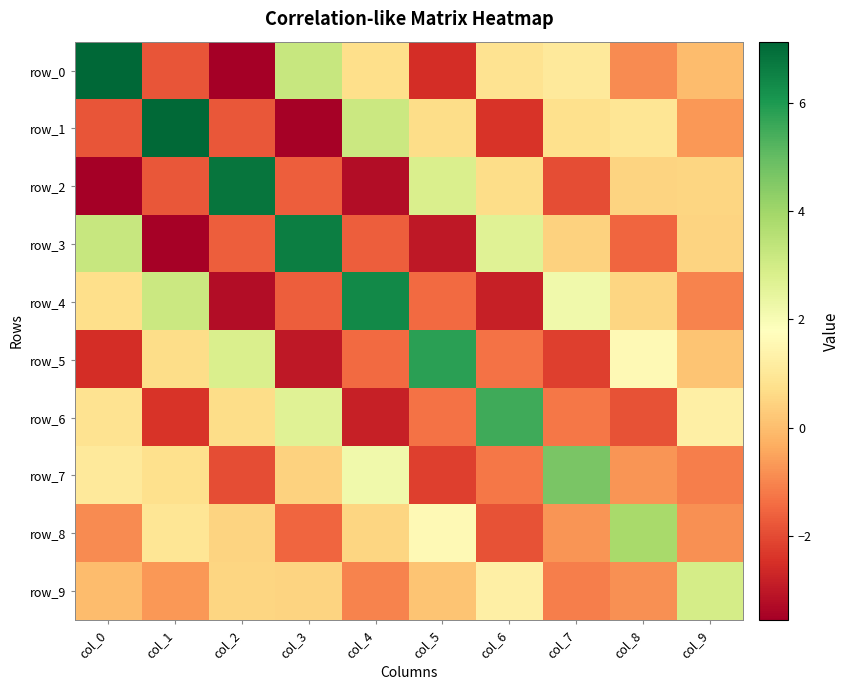

Which has a higher value, col_4 or col_5?

col_4